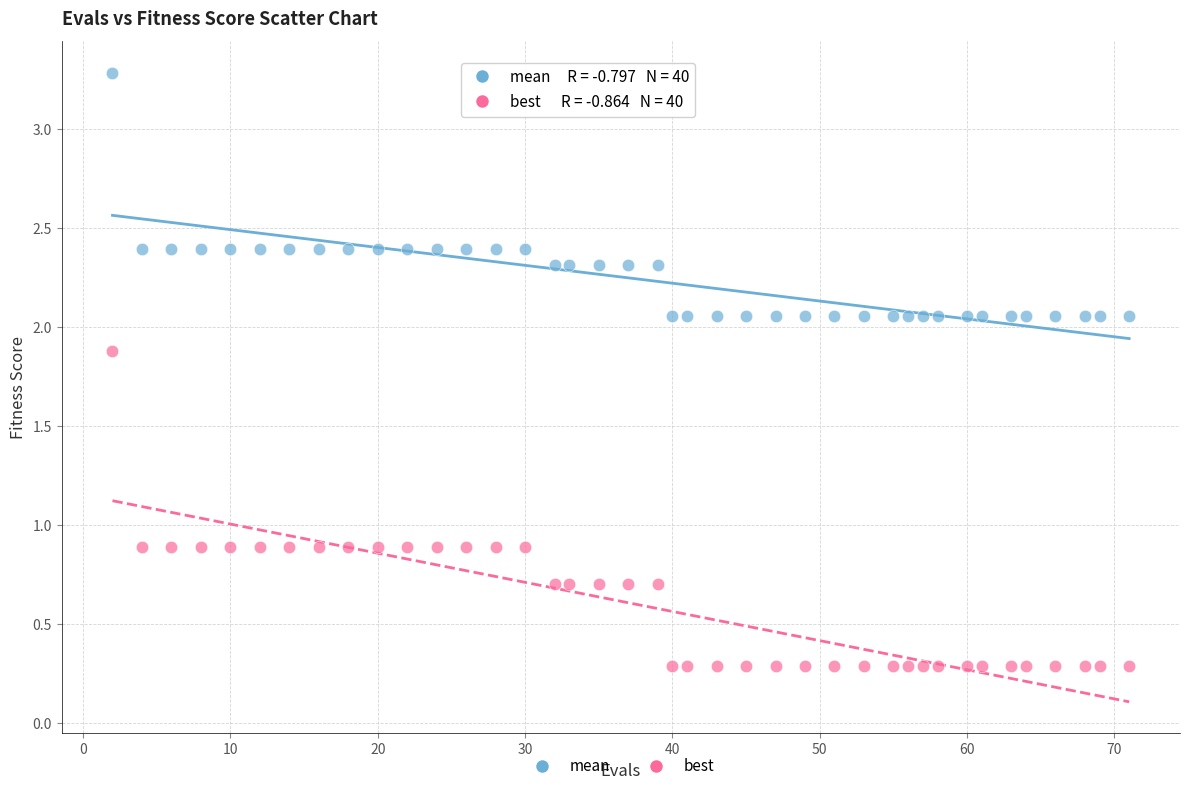

Across all data points, what is the range of X values (max minus min)?

69.0